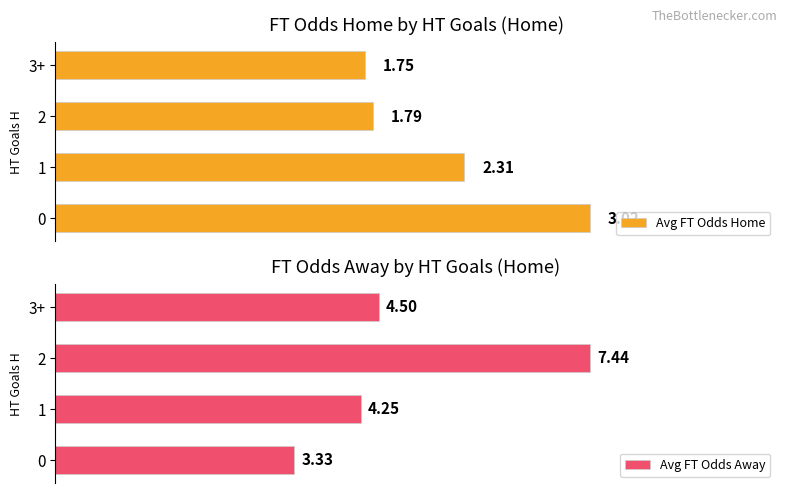

Rank the categories by Avg FT Odds Home value from lowest to highest.

3+, 2, 1, 0